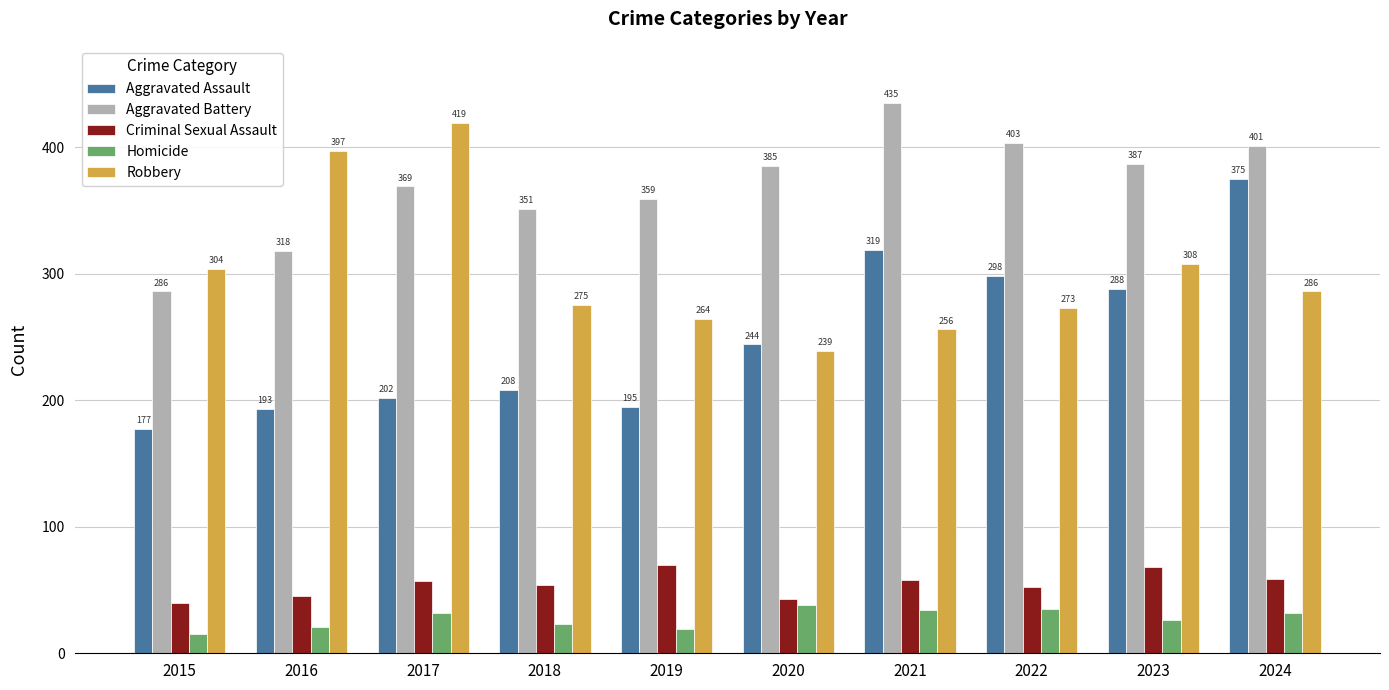

What is the spread (max minus min) of values at 2022?

368